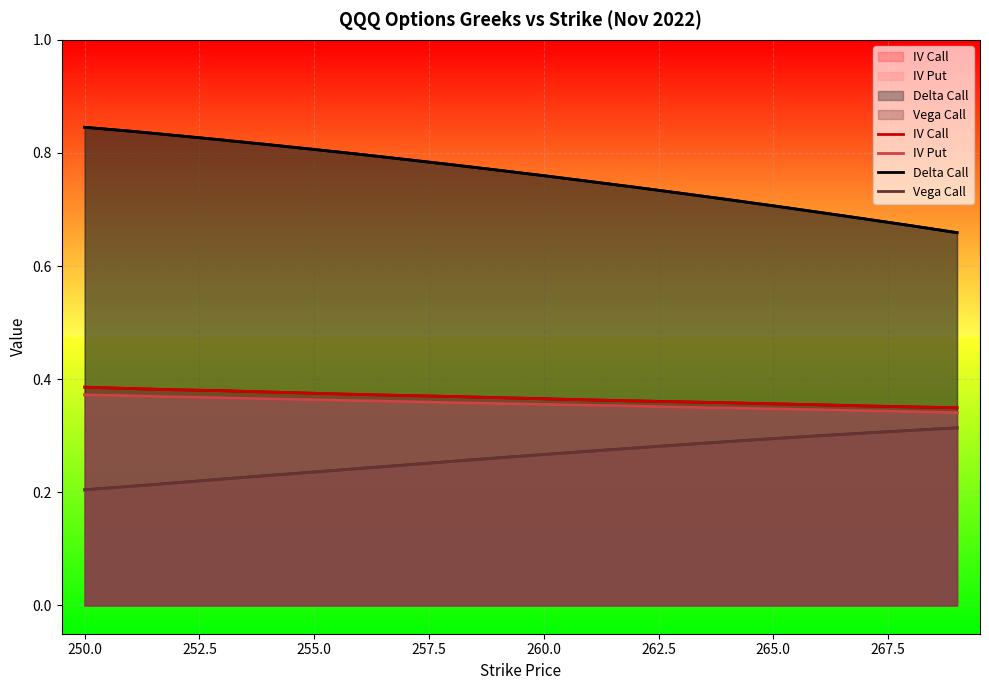

True or false: Delta Call and IV Put cross at least once.

False